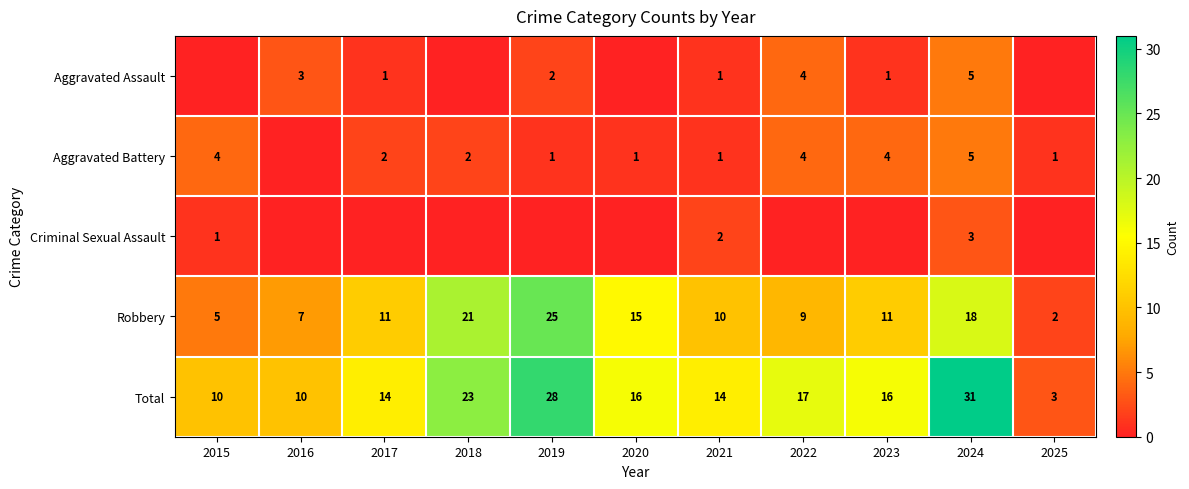

Which category has the highest value in the Total series?

2024